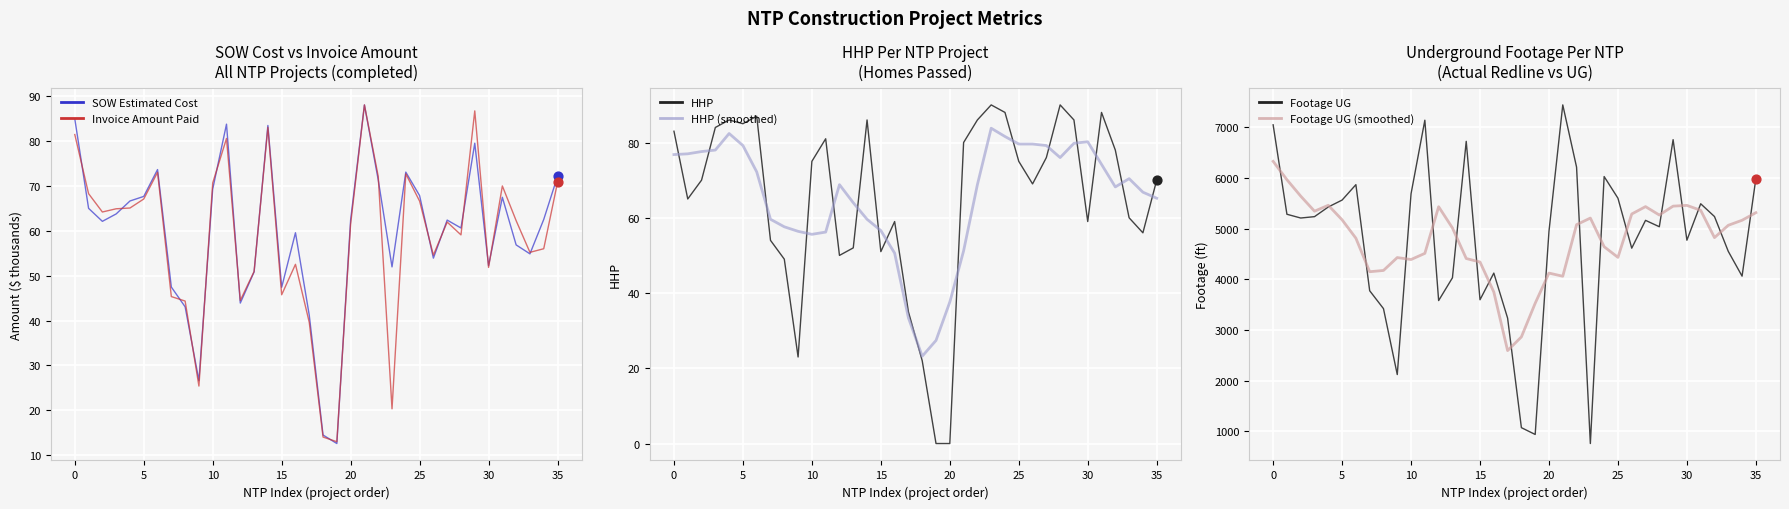

What are all the series names shown in the legend?

SOW Estimated Cost, Invoice Amount Paid, HHP, HHP (smoothed), Footage UG, Footage UG (smoothed)